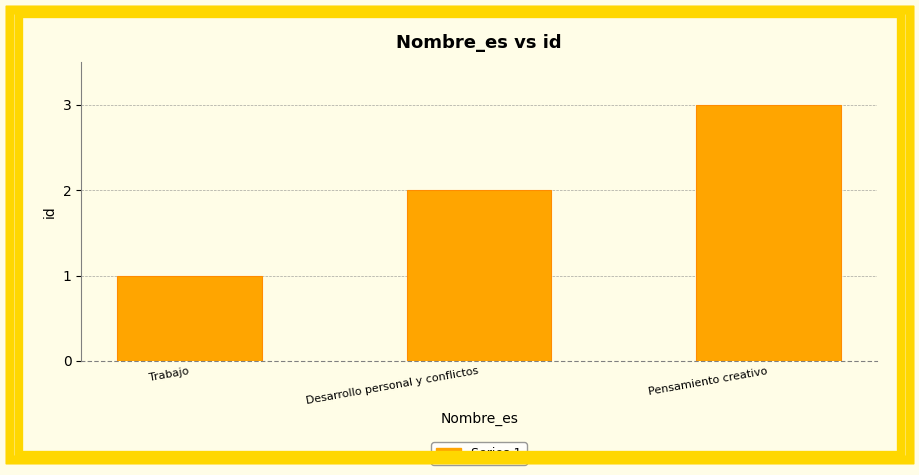

Which category has the highest value across all series?

Pensamiento creativo